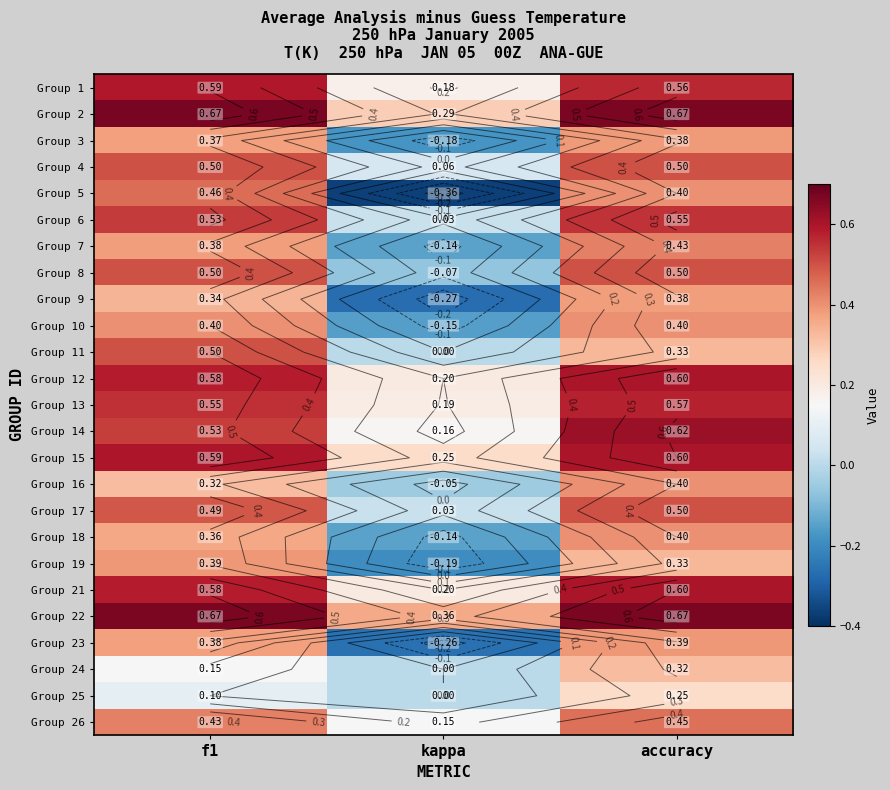

What is the difference between the Group 21 values at kappa and f1?

0.4